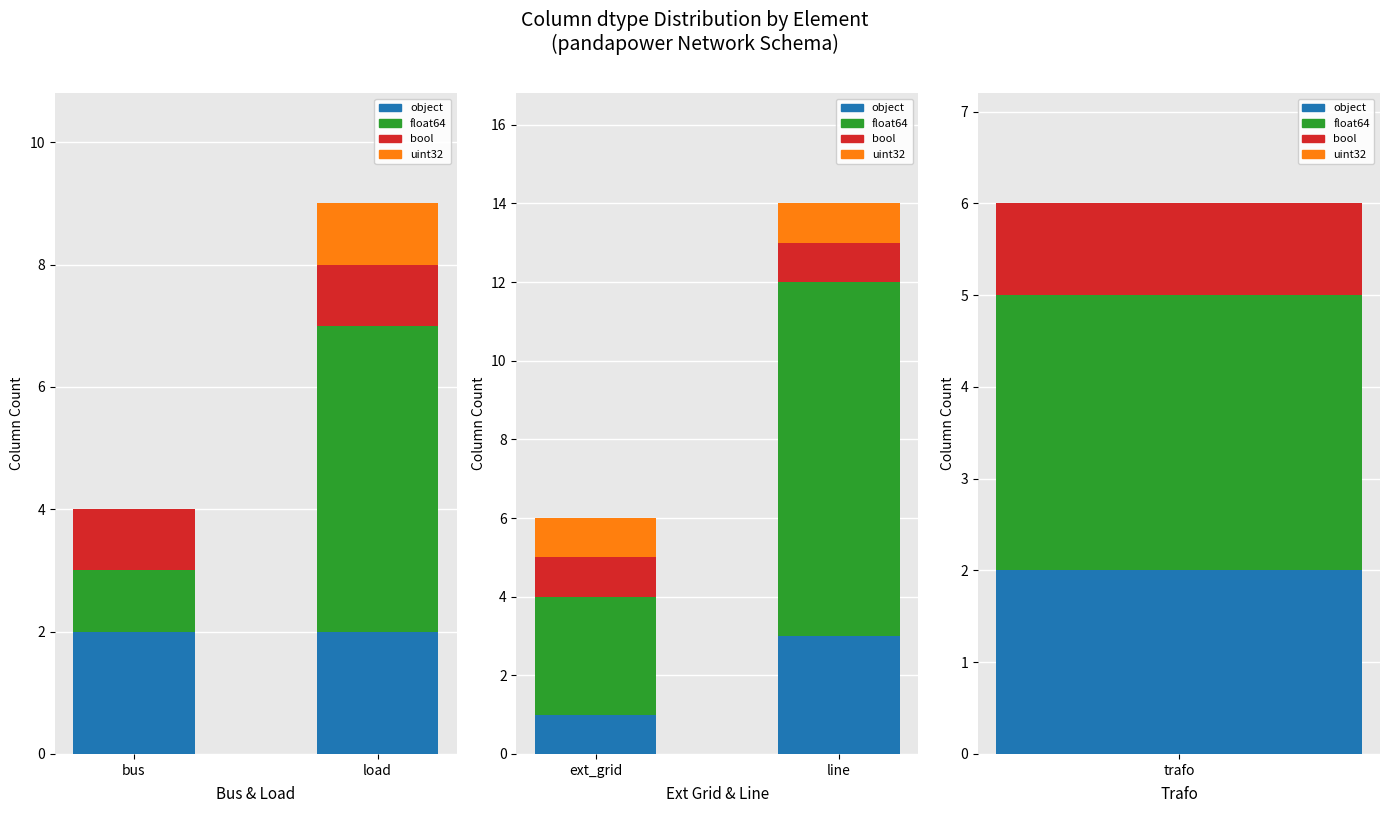

What is the minimum value shown in the chart?

1